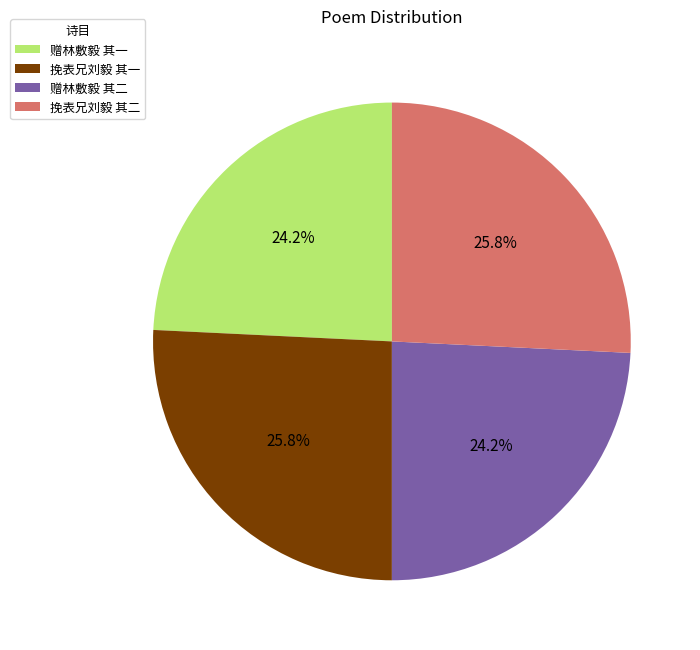

What is the ratio of the value at 挽表兄刘毅 其二 to the value at 赠林敷毅 其二?

1.1